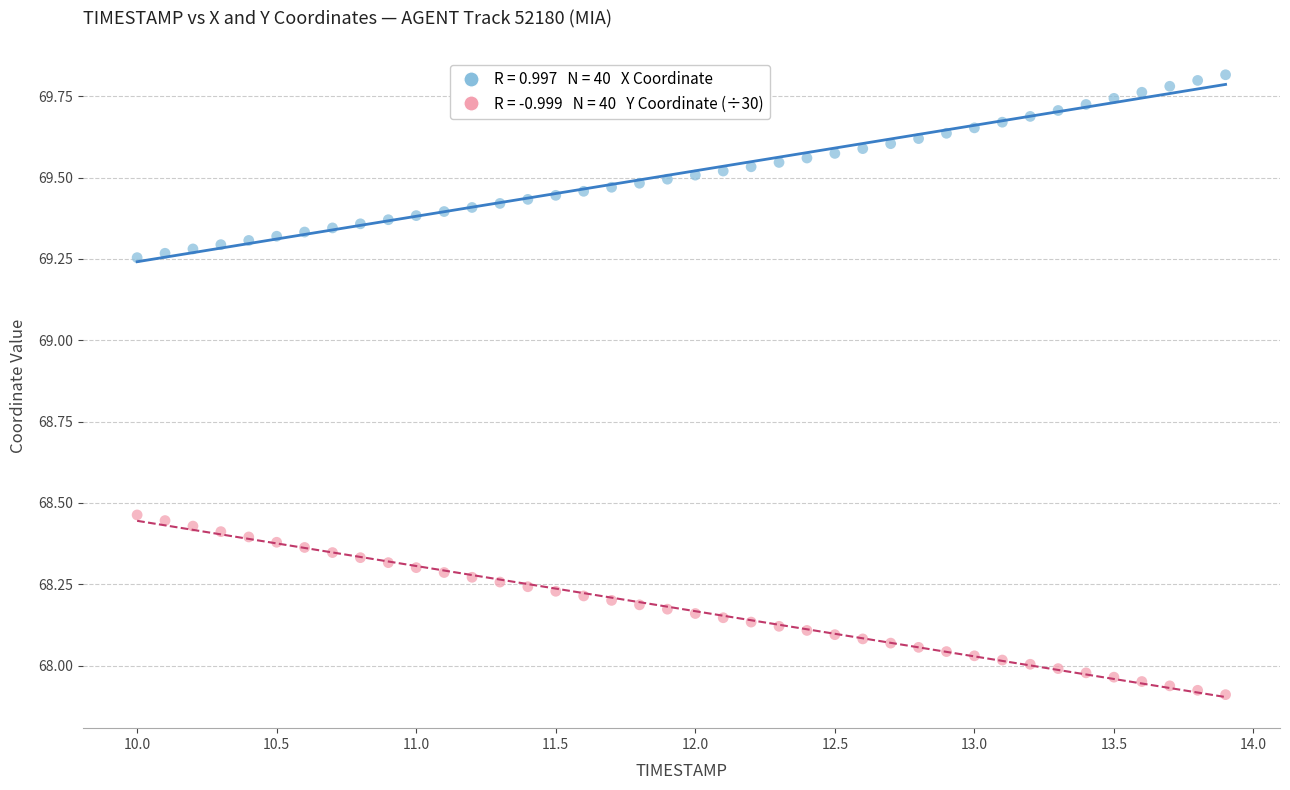

Across all data points, what is the range of Y values (max minus min)?

1.9